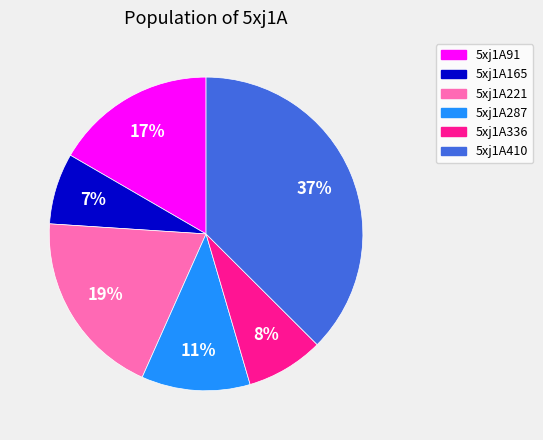

Is it true that 5xj1A91 is 17% of the pie?

True